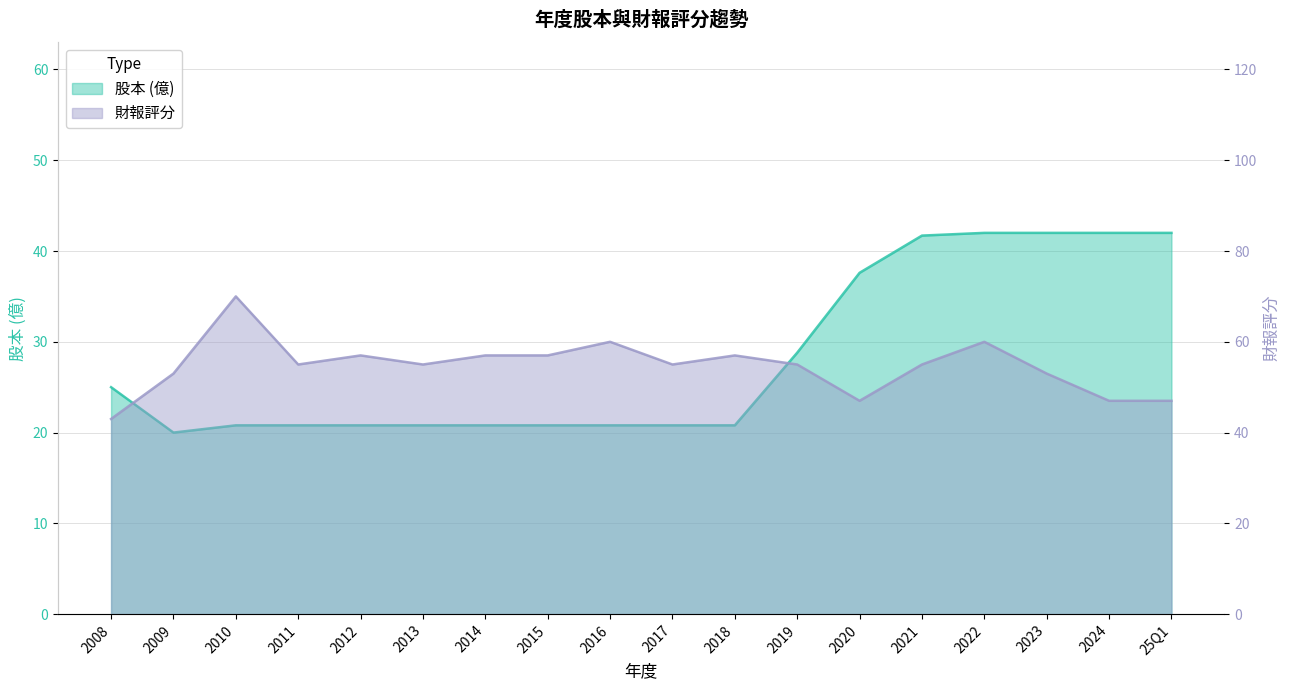

True or false: 股本(億) and 財報評分 intersect in this chart.

False